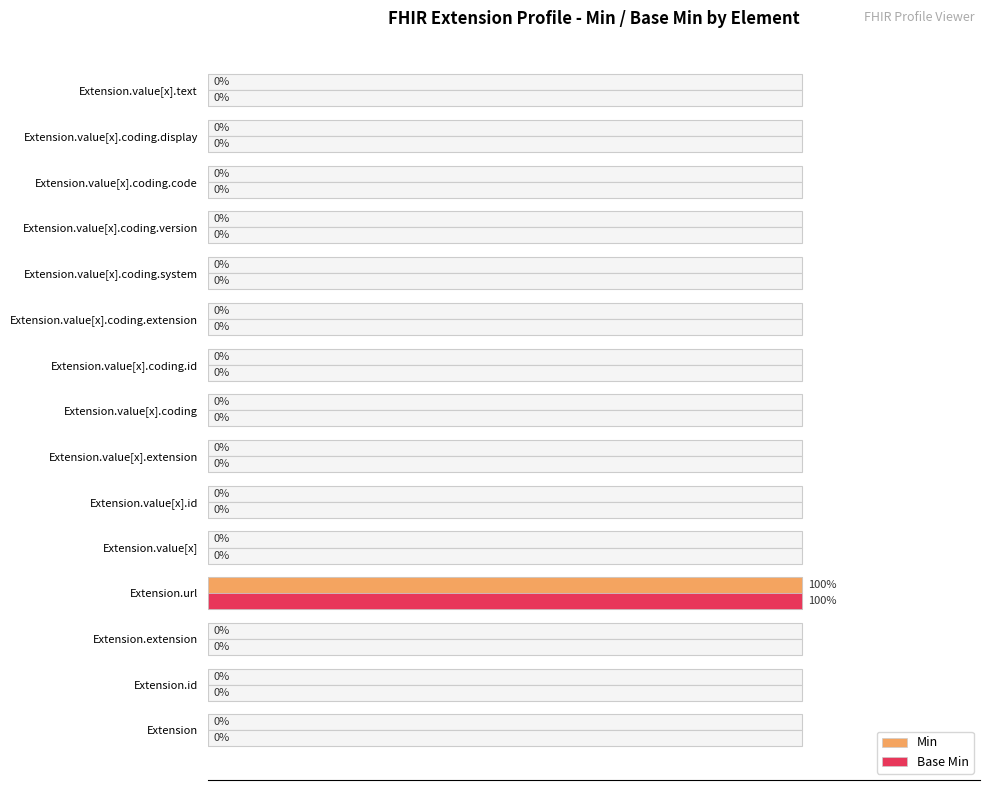

At how many categories does at least one series exceed 89?

1